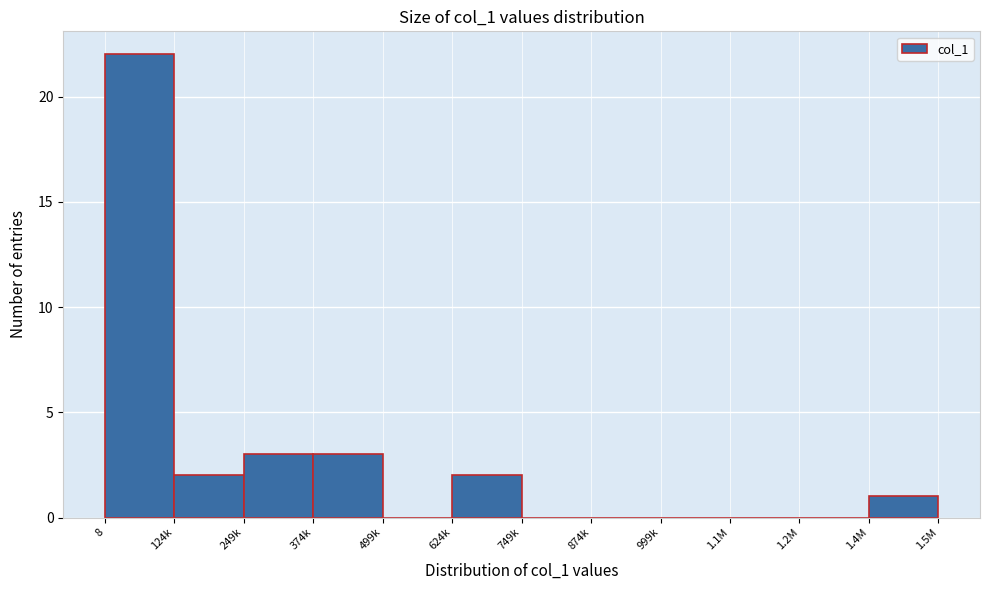

Reading right to left, extract all data points from this chart.

1.4M=1	1.2M=0	1.1M=0	999k=0	874k=0	749k=0	624k=2	499k=0	374k=3	249k=3	124k=2	8=22